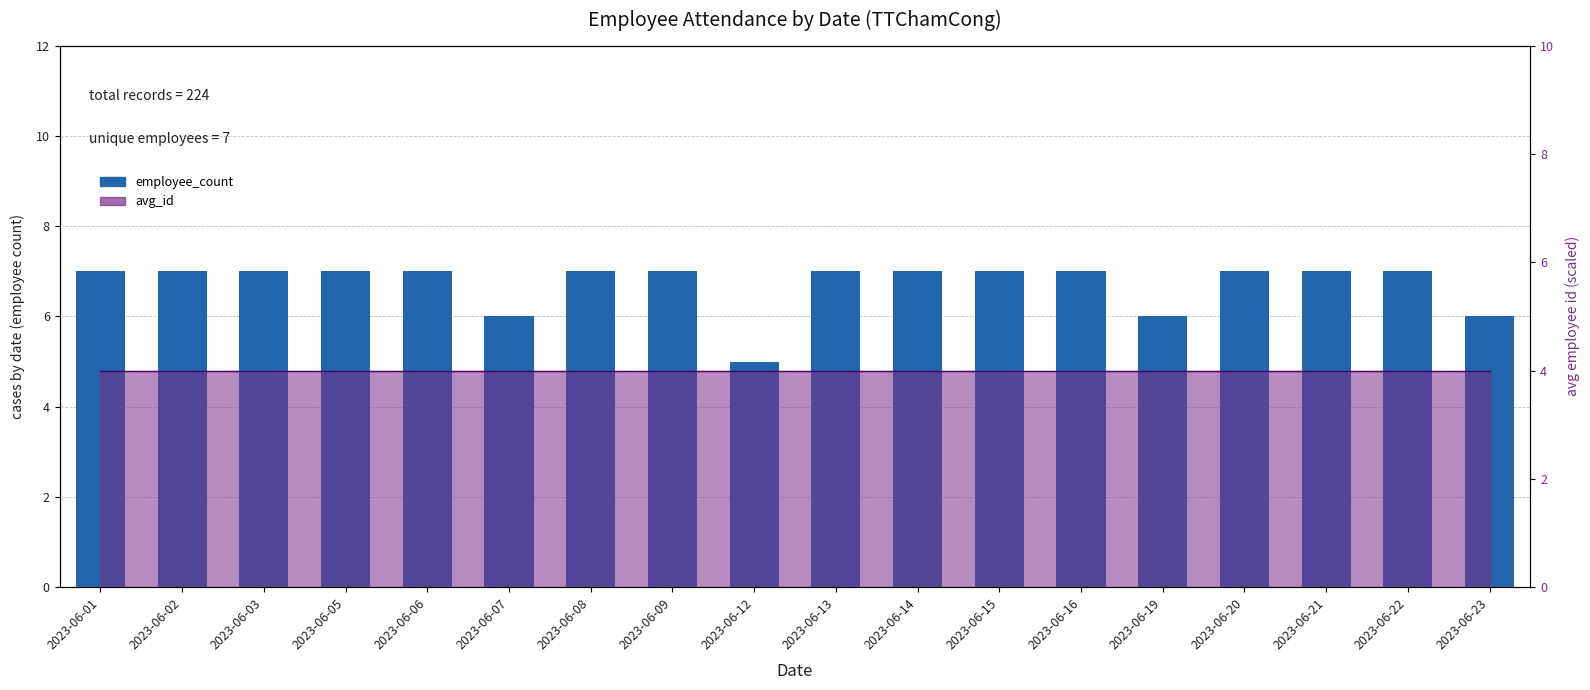

Is it true that the value at 2023-06-02 is 2?

False